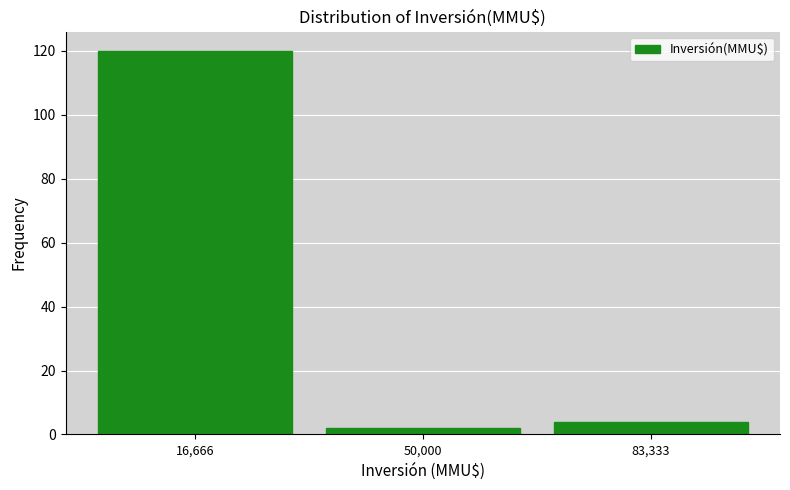

Which range on the x-axis has the tallest bar?

0 to 35000